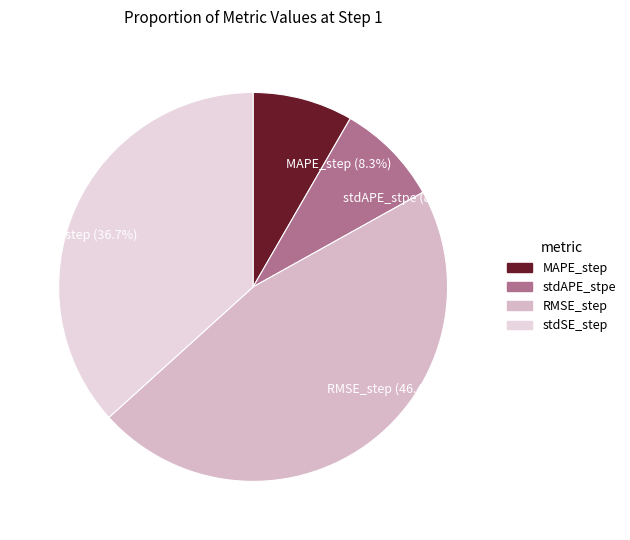

Combined, what portion of the pie is MAPE_step and stdAPE_stpe?

16.9%